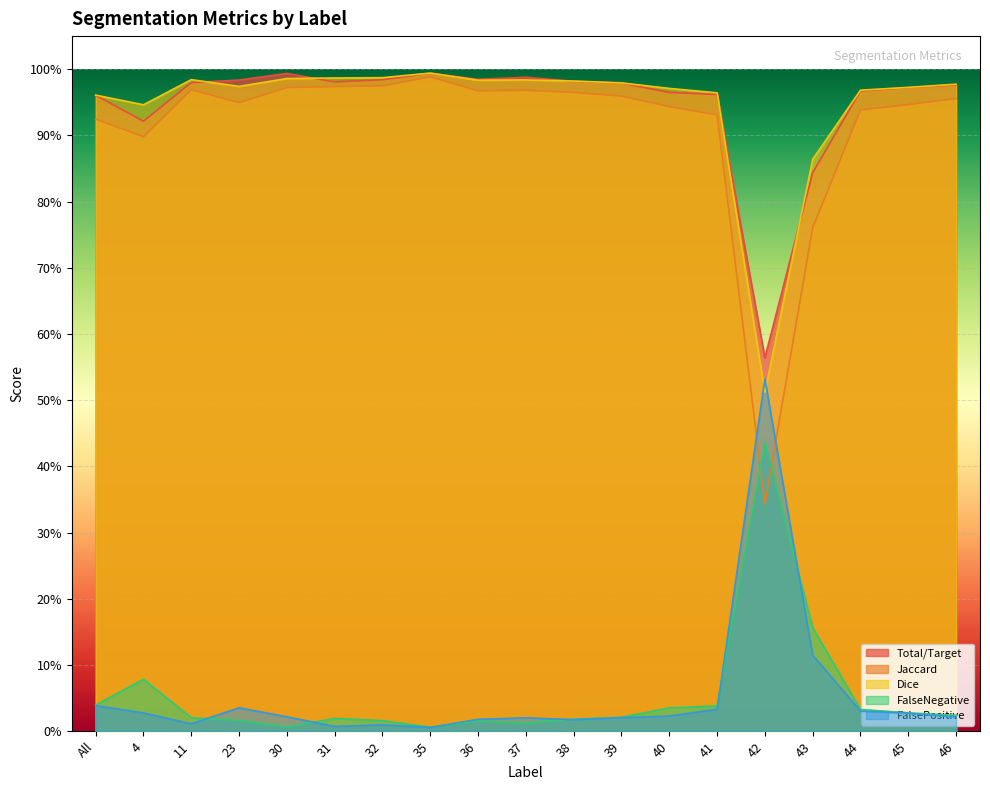

What is the maximum value shown in the chart?

1.0